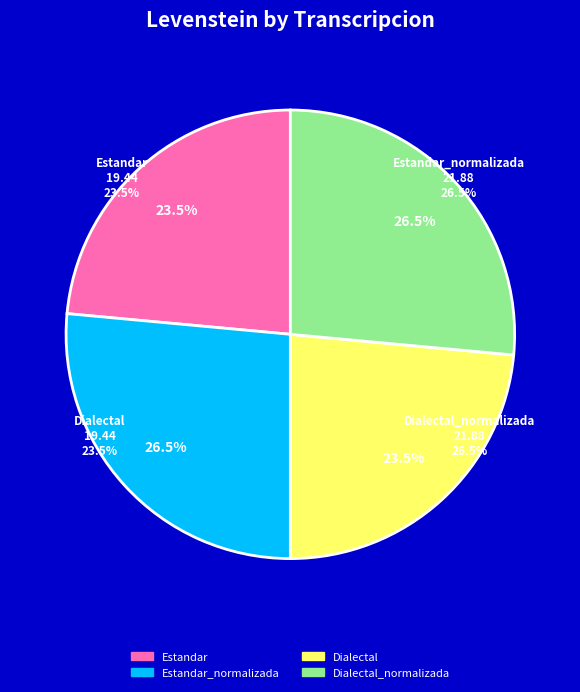

What percentage is NOT represented by Dialectal?

76.5%